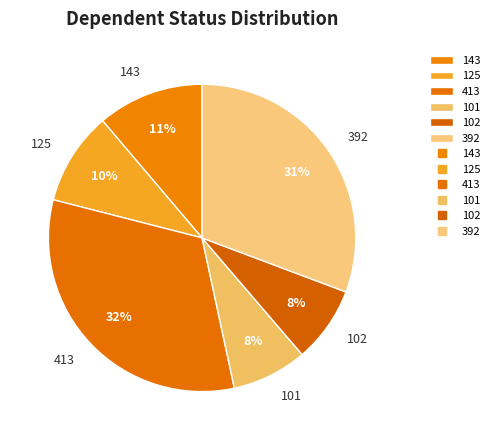

What percentage is the 143 slice, to the nearest percent?

11%